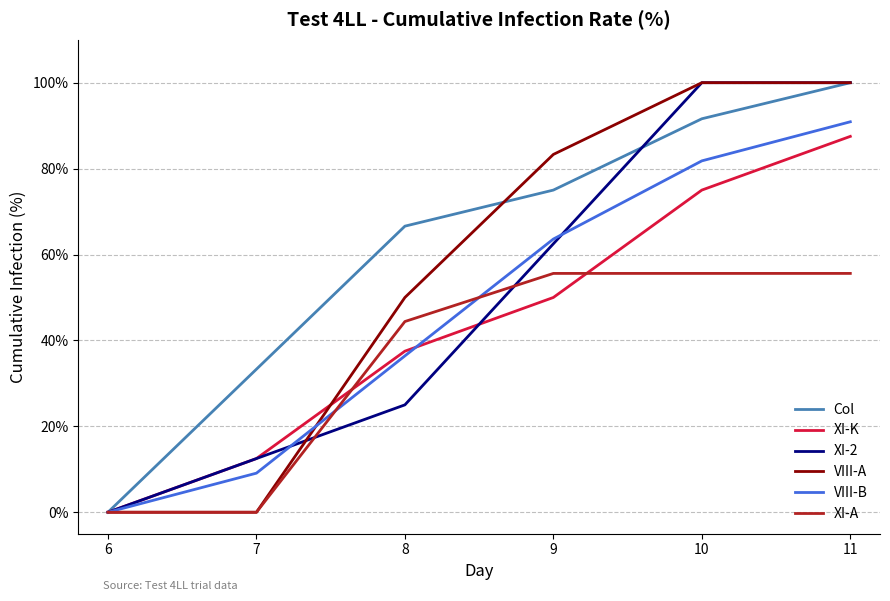

What are all the series names shown in the legend?

Col, XI-K, XI-2, VIII-A, VIII-B, XI-A